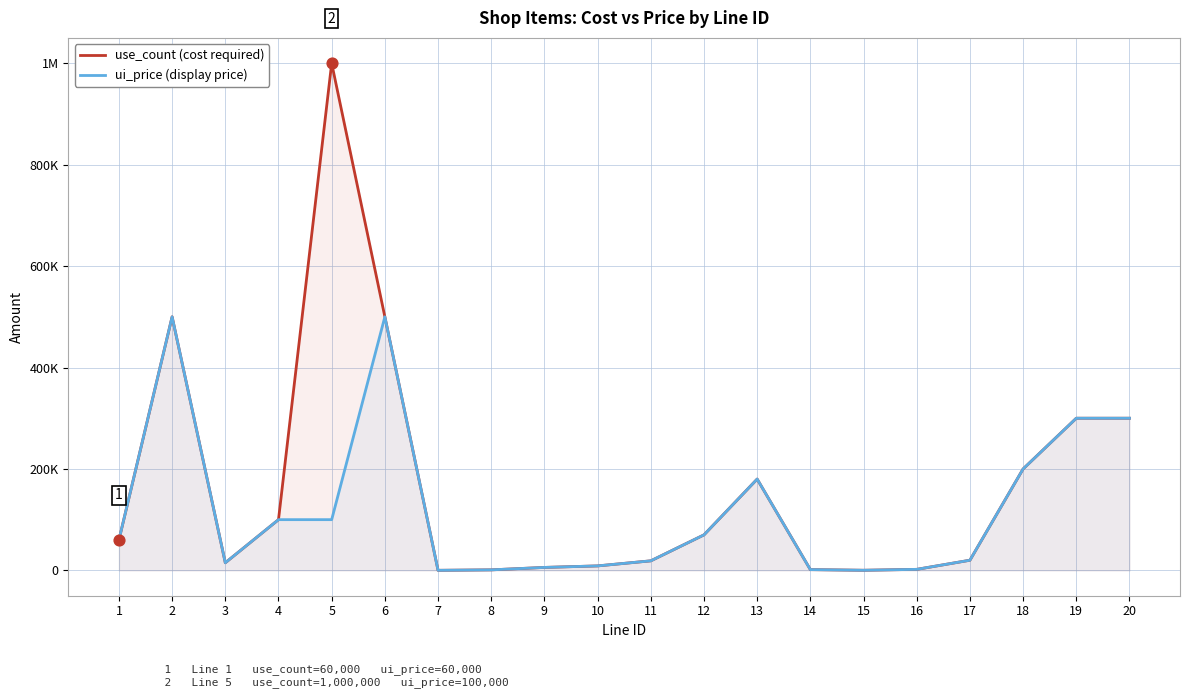

At how many categories does at least one series exceed 798537?

1